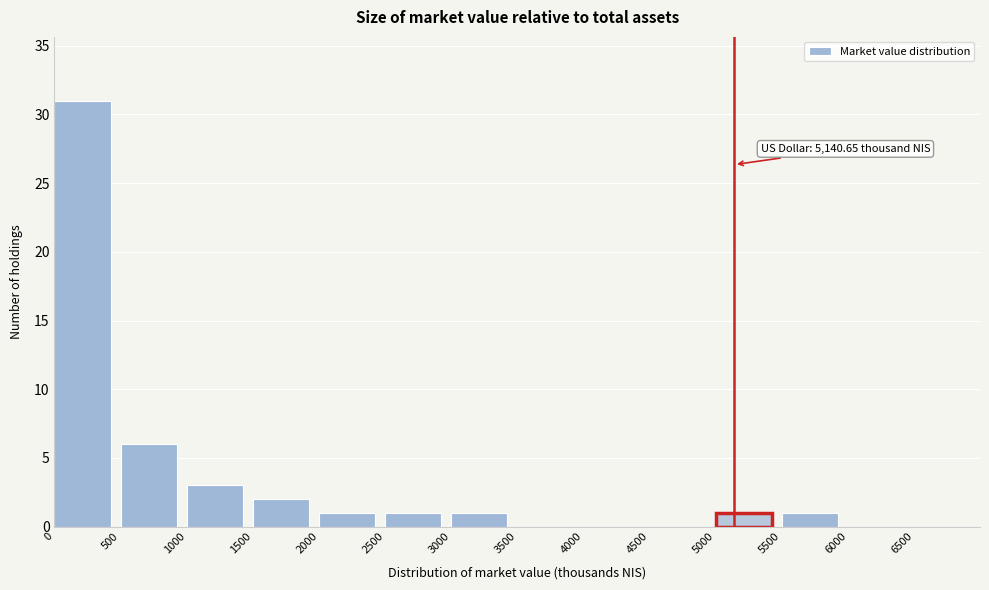

Which range on the x-axis has the tallest bar?

0 to 500